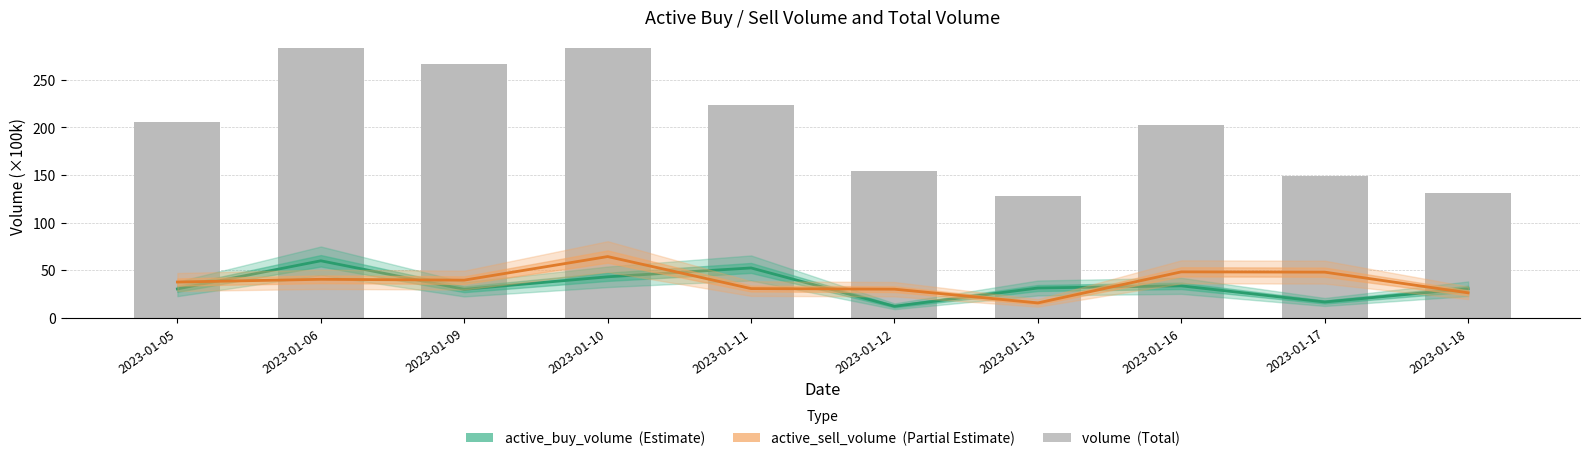

What is the difference between the second highest and minimum values in the active_buy_volume series?

40.3